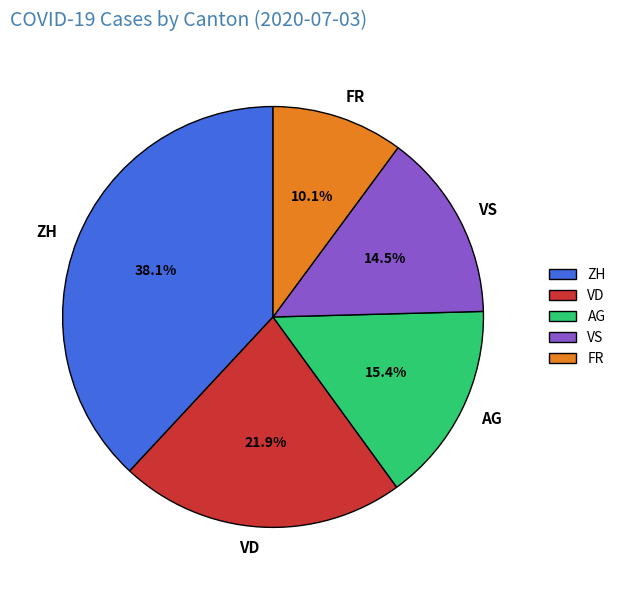

Rank the categories by value from lowest to highest.

FR, VS, AG, VD, ZH